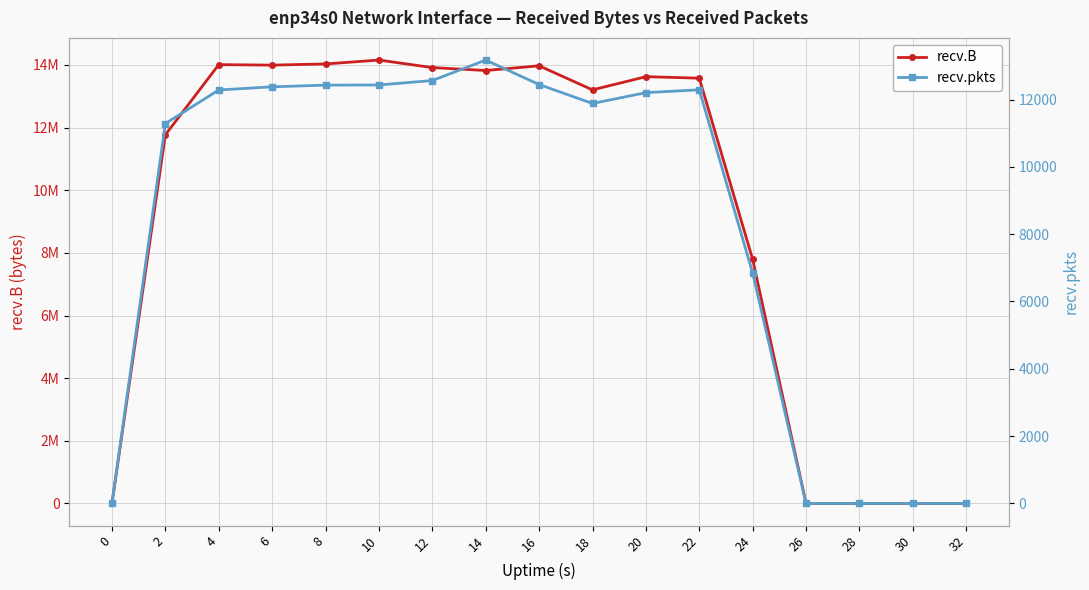

Reading right to left, extract all data points from this chart.

recv.B: 32=0	30=0	28=0	26=0	24=7788143	22=13576697	20=13624257	18=13203352	16=13971440	14=13821071	12=13914886	10=14154819	8=14030699	6=13993012	4=14008670	2=11768843	0=0
recv.pkts: 32=0	30=0	28=0	26=0	24=6842	22=12289	20=12204	18=11882	16=12445	14=13172	12=12564	10=12432	8=12427	6=12377	4=12283	2=11285	0=0